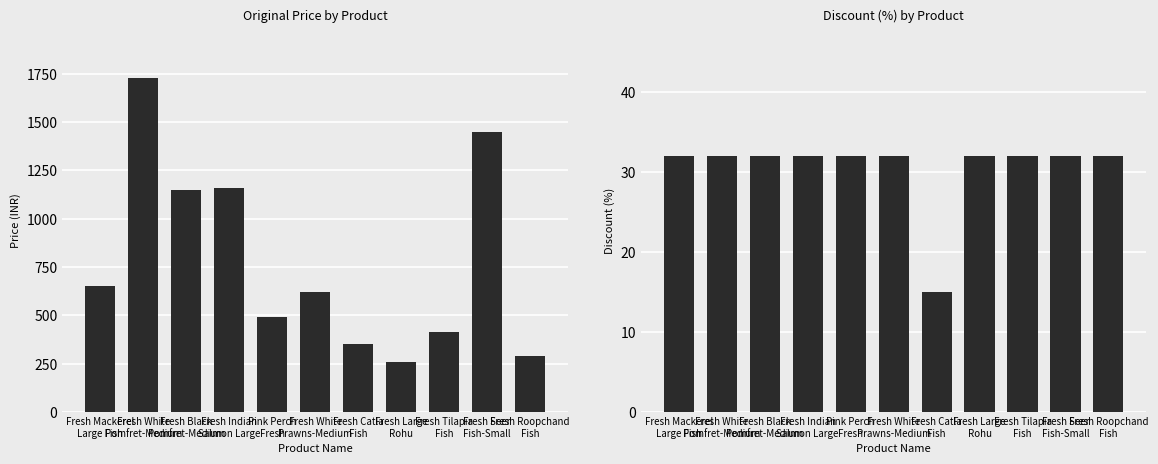

Rank the series by their average value, from lowest to highest.

discount, original_price